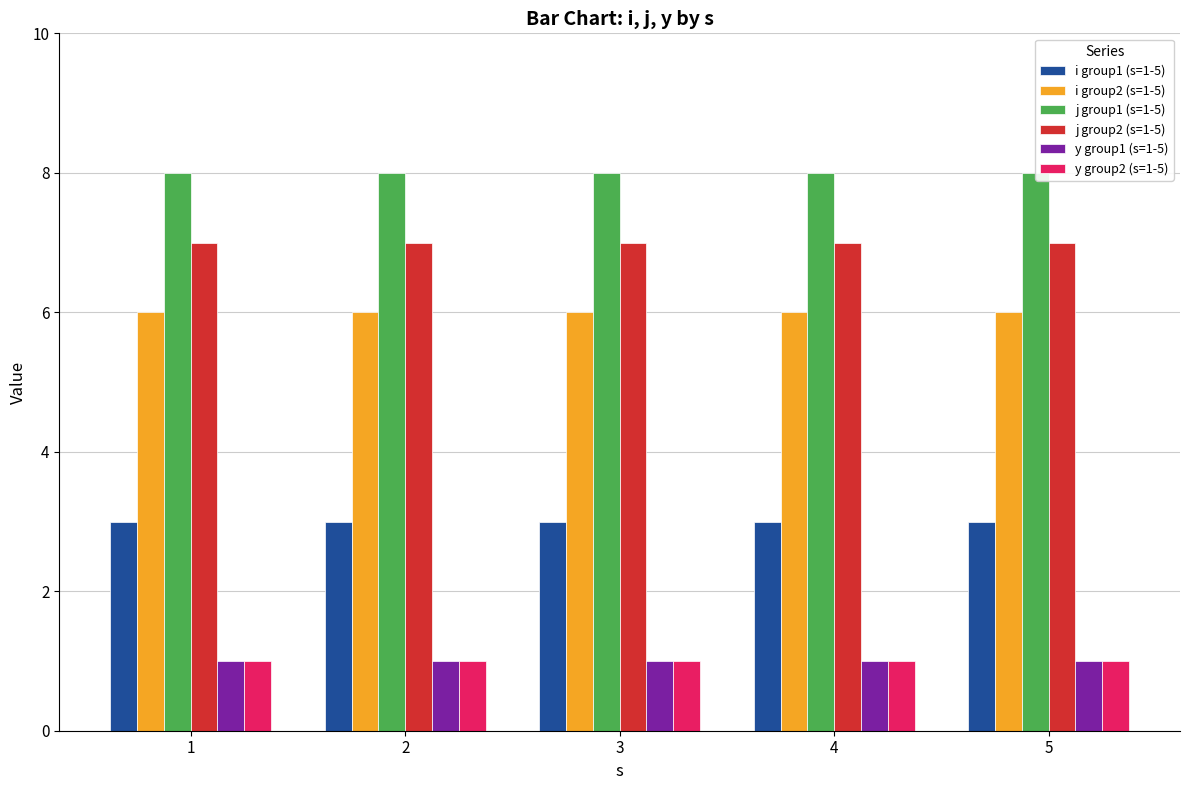

What is the value of the y group2 (s=1-5) bar at the 1st from the left?

1